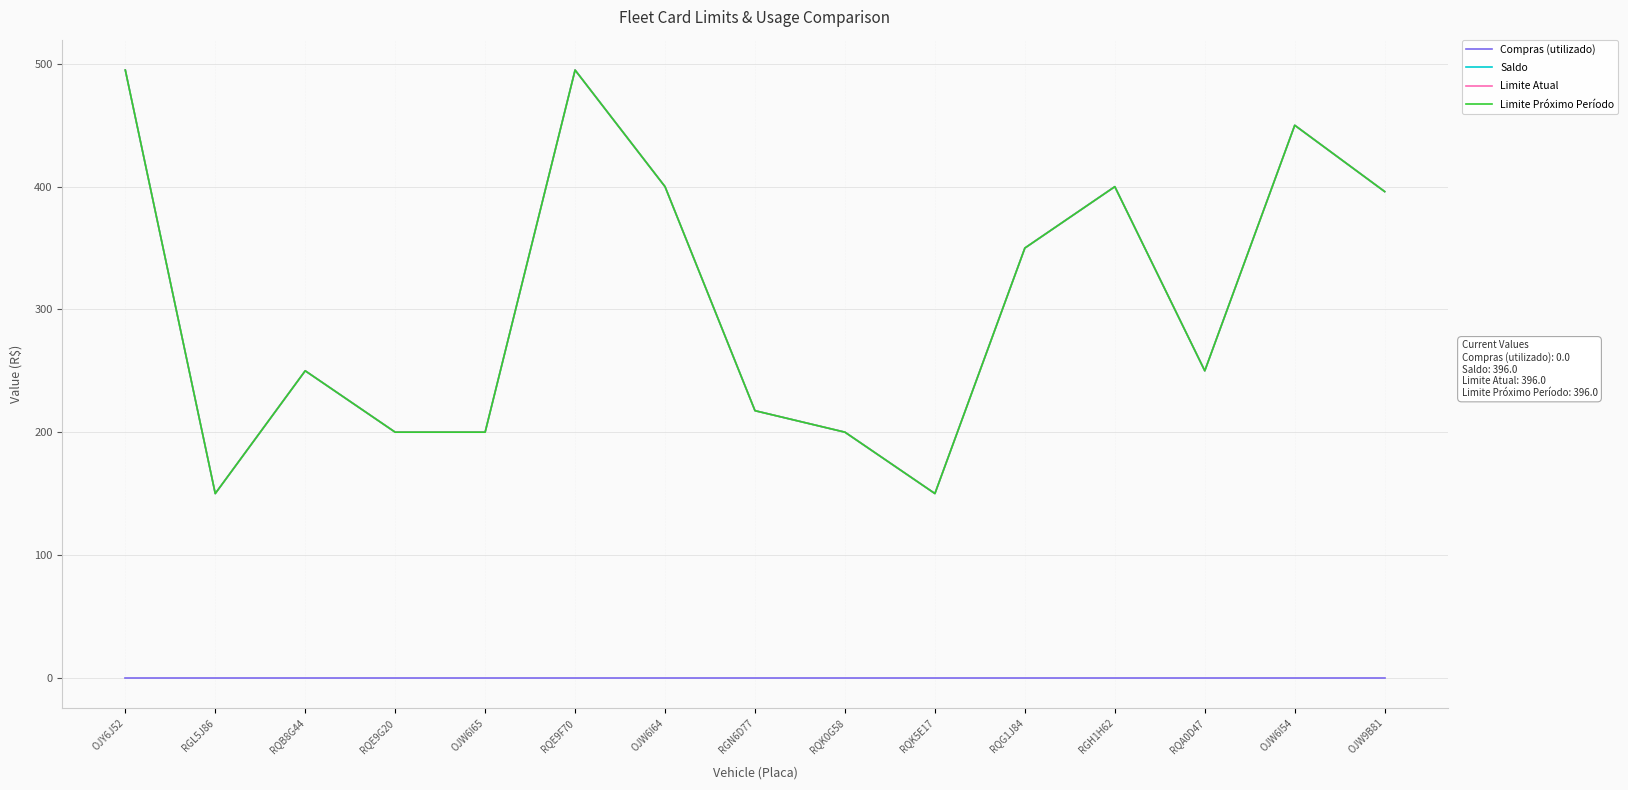

True or false: Limite Atual and Saldo cross at least once.

False